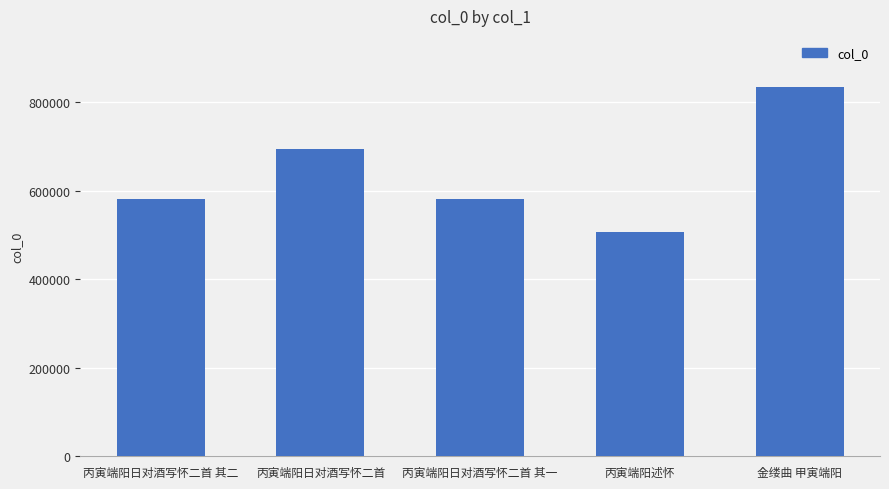

How many distinct data groups are displayed?

1